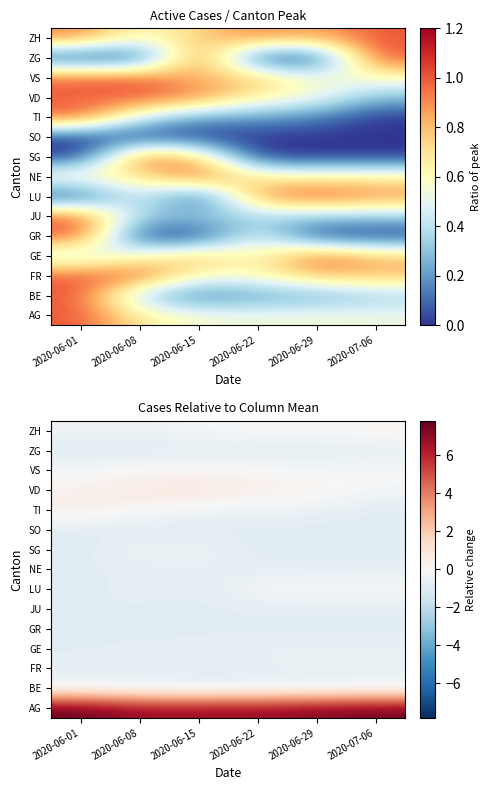

Which label corresponds to the smallest value in the chart?

2020-06-01